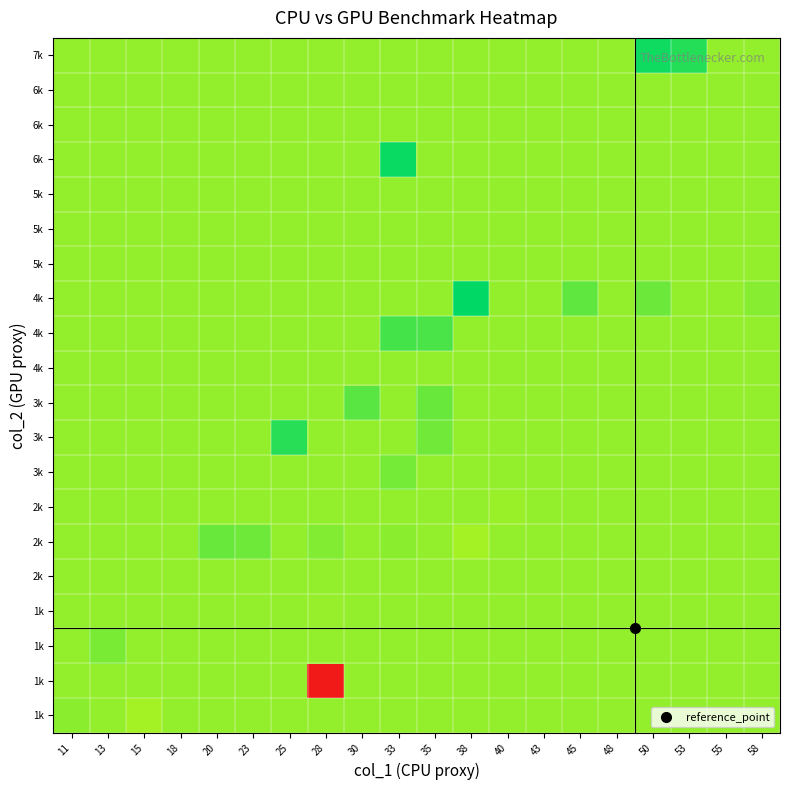

What is the total value across all series at 30?

16.2